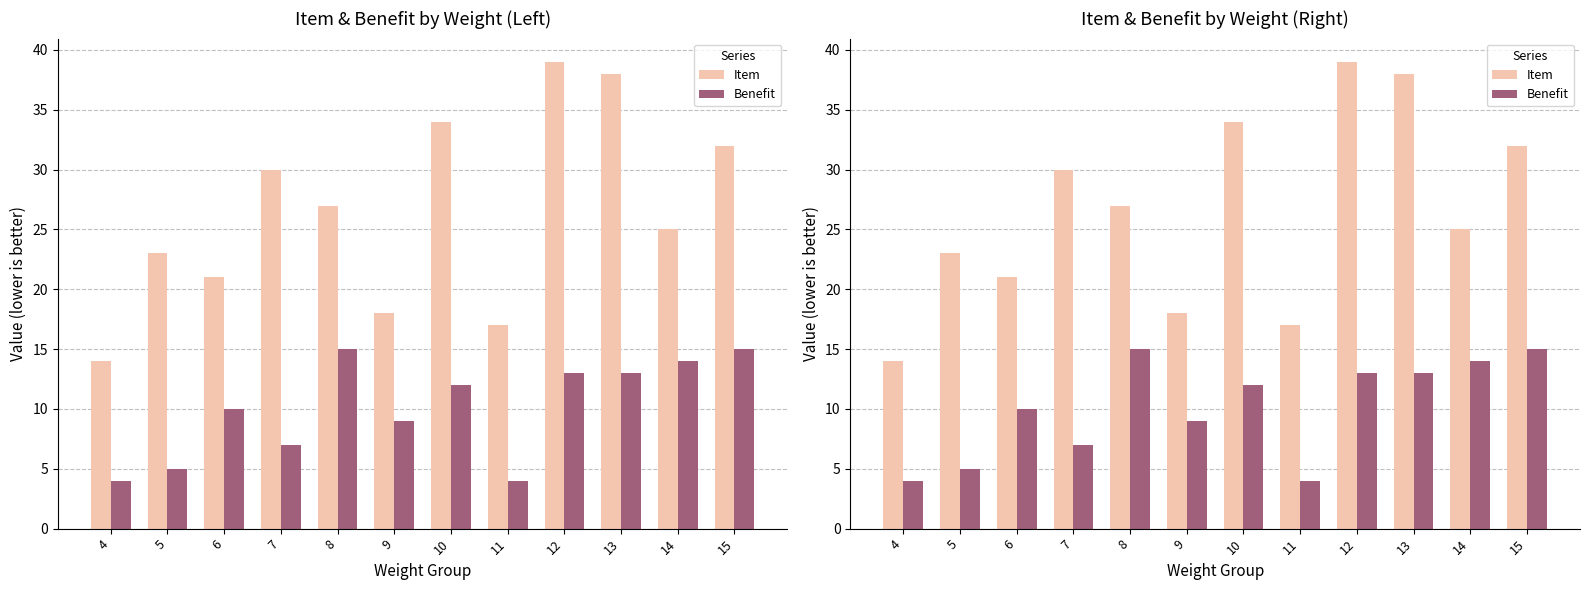

Which series has the largest total across all categories?

Item